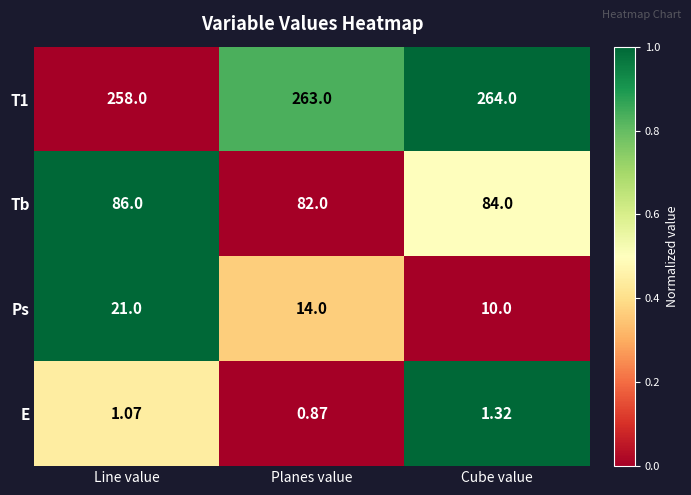

Which category has the lowest value across all series?

Planes value